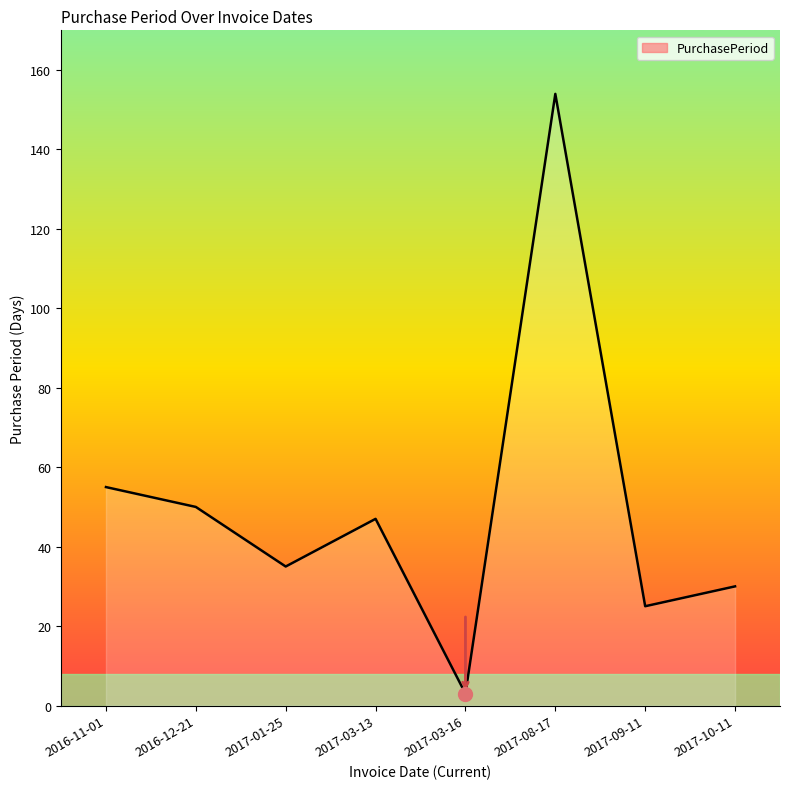

What is the change in value from 2017-03-13 to 2017-08-17?

+107